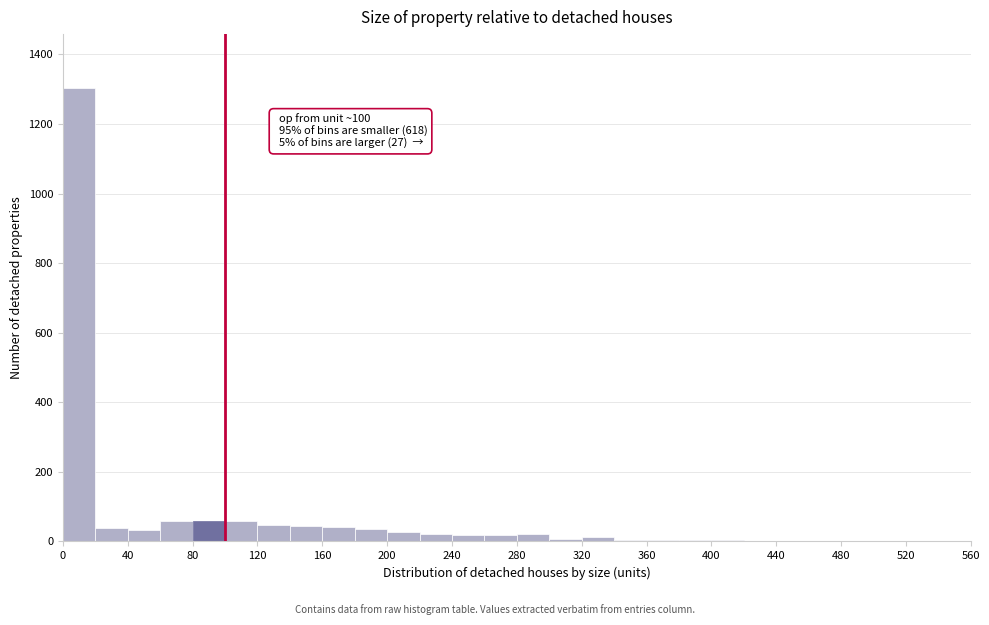

Over which range of the x-axis is the bar tallest?

0 to 20